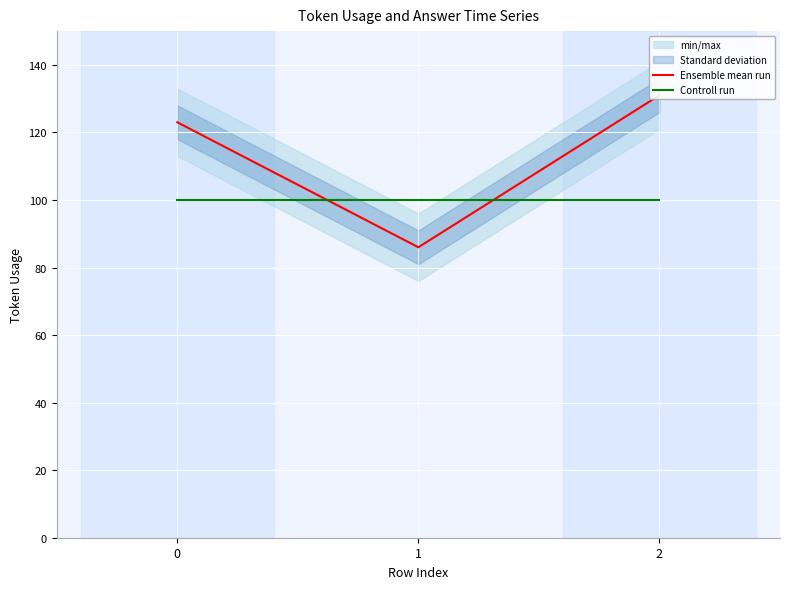

Reading left to right, what are all the values shown in this chart?

Ensemble mean run: 123	86	131
Controll run: 100	100	100